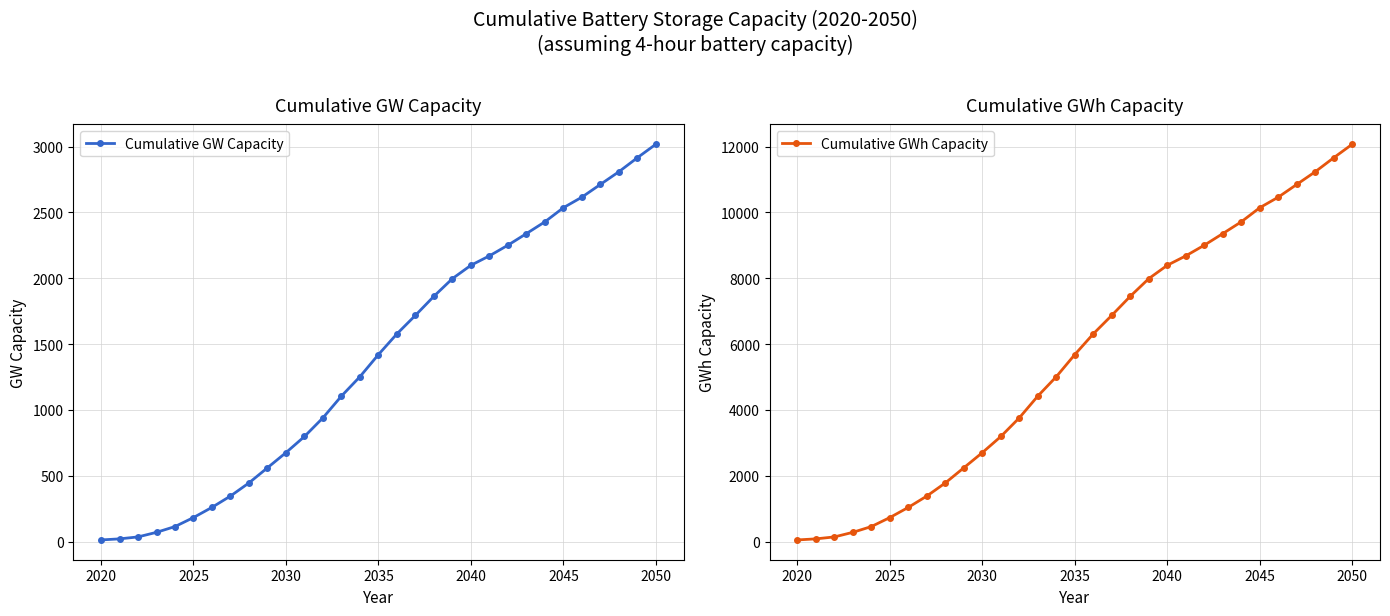

Where does the Cumulative GW Capacity series first go above 1421?

2035